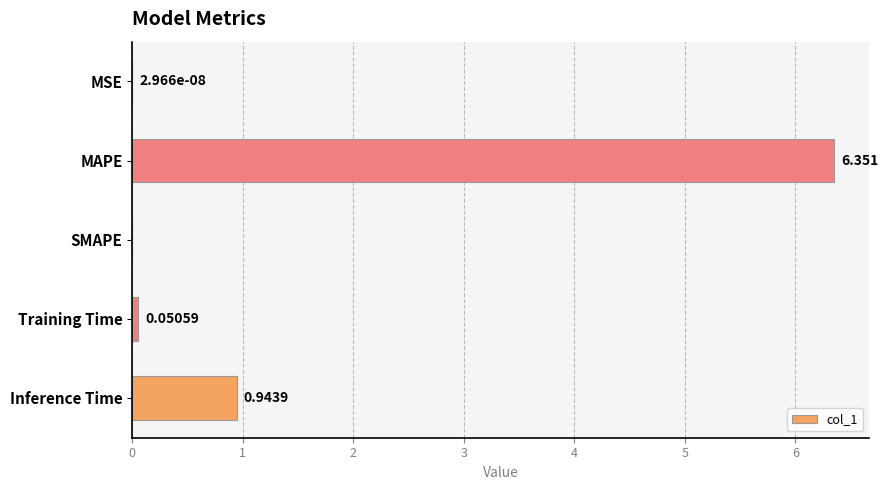

Are the bars horizontal?

Yes